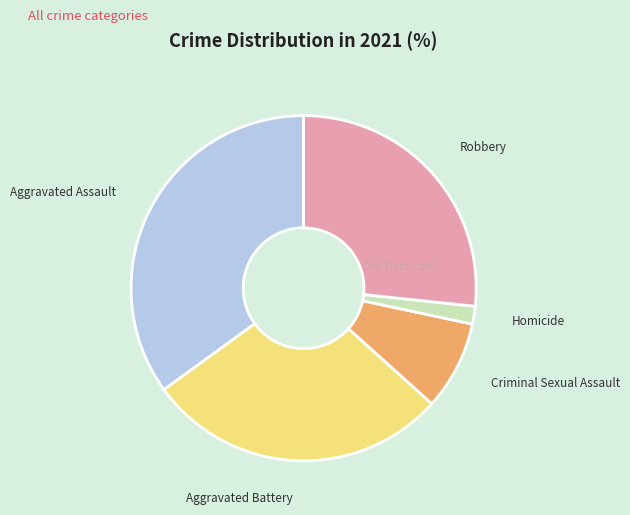

Is Homicide the majority of the pie?

No